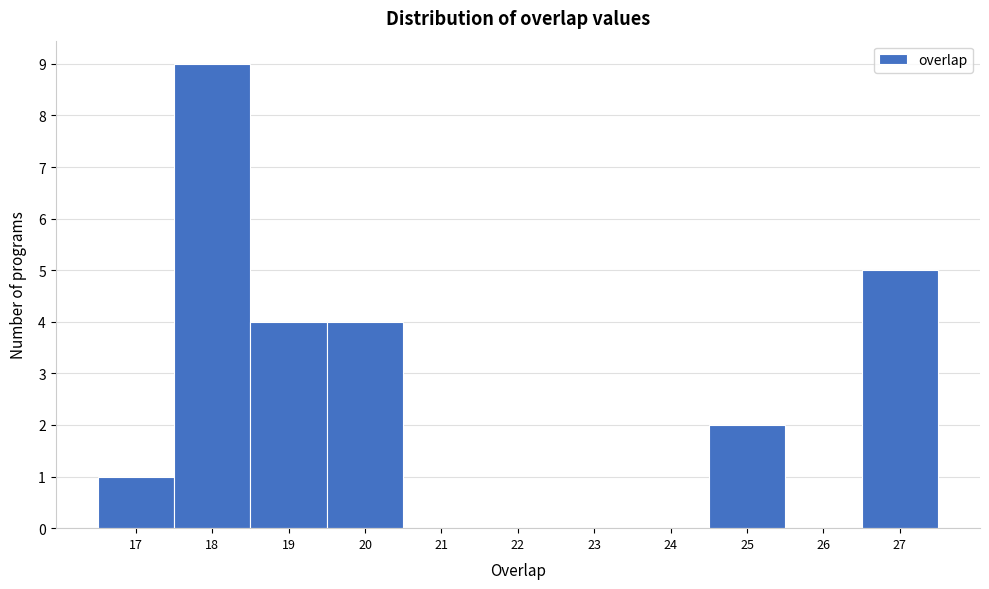

Reading left to right, transcribe this chart: for each bar, give the range it covers on the x-axis and its height. The values are not printed on the chart, so give them approximately, as read against the axis.

16.5 to 17.5: 1
17.5 to 18.5: 9
18.5 to 19.5: 4
19.5 to 20.5: 4
20.5 to 21.5: 0
21.5 to 22.5: 0
22.5 to 23.5: 0
23.5 to 24.5: 0
24.5 to 25.5: 2
25.5 to 26.5: 0
26.5 to 27.5: 5